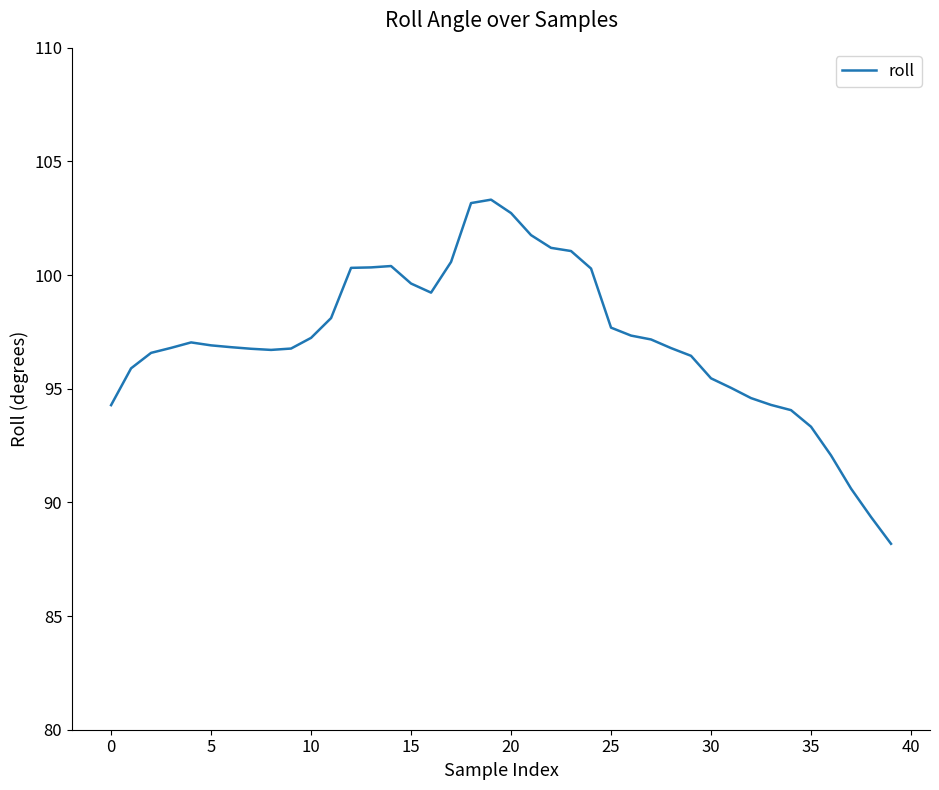

What is the difference between the maximum and minimum values?

15.1